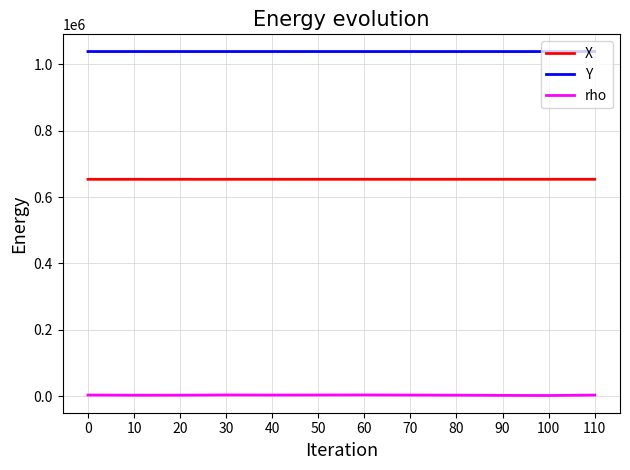

True or false: rho and Y intersect in this chart.

False